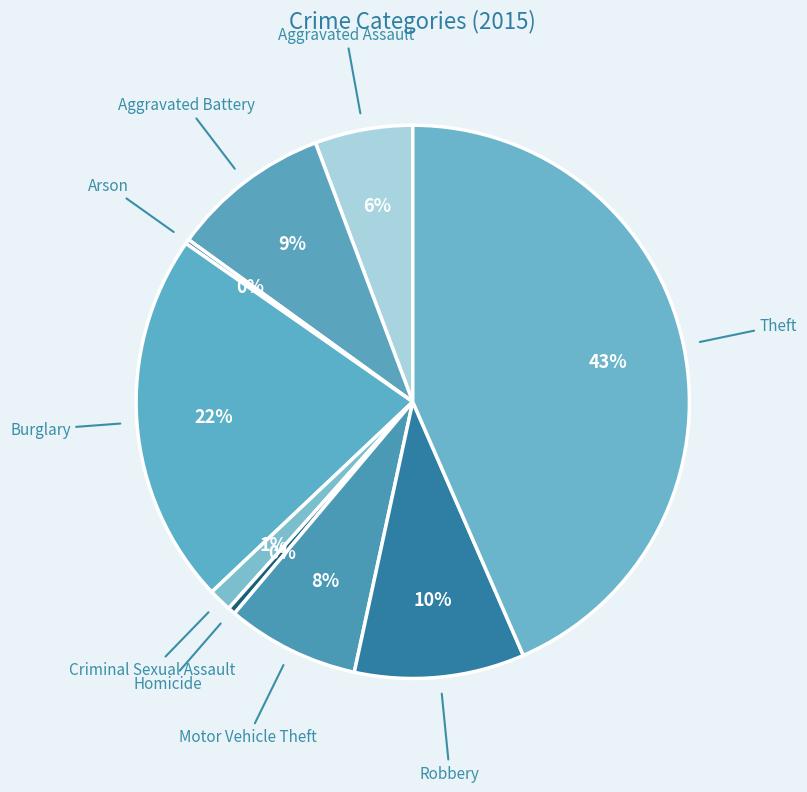

Does any single category account for the majority?

No